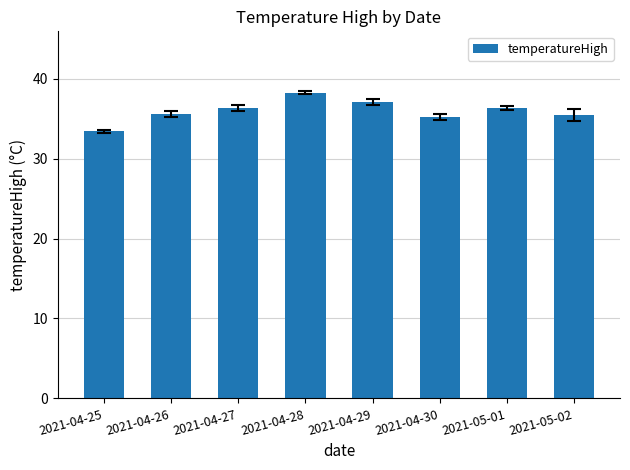

The value at 2021-04-30 is 35.2. True or false?

True